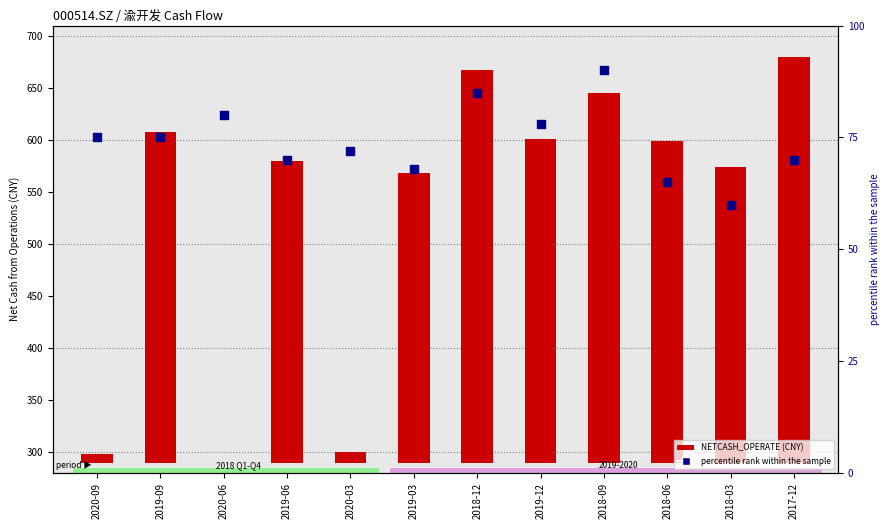

Which series contains the highest Y value?

NETCASH_OPERATE